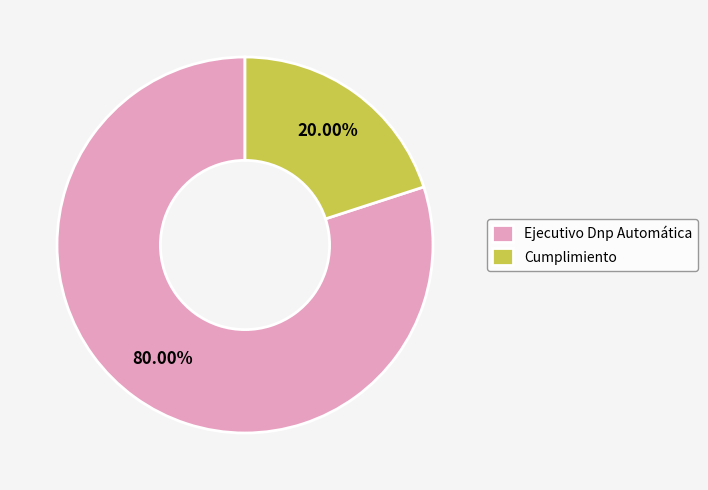

To the nearest percent, what is the average slice percentage?

50%